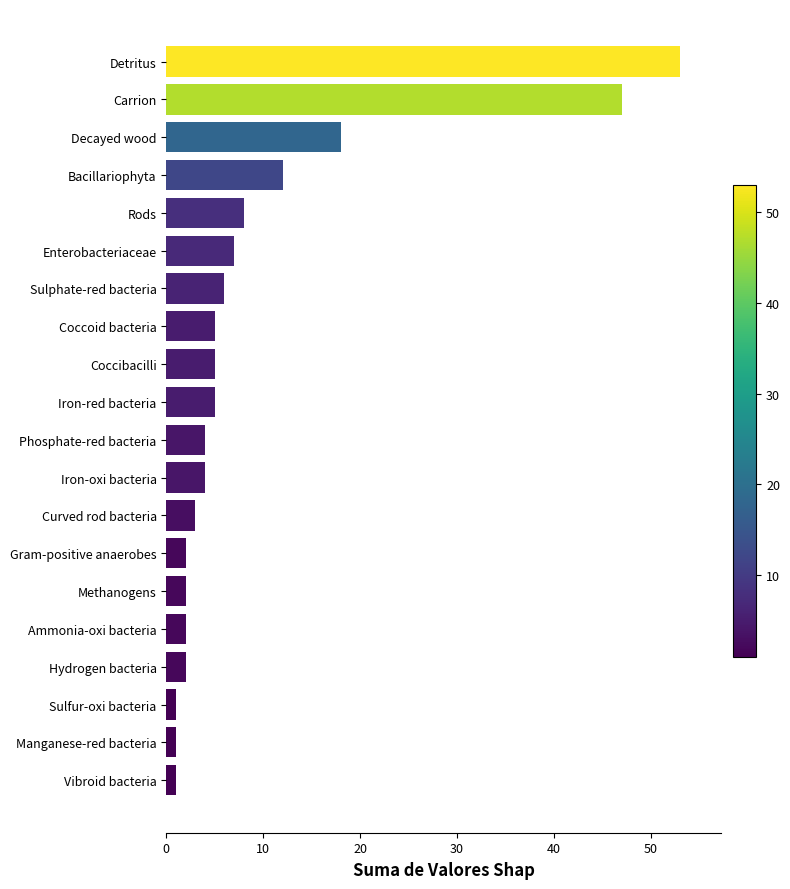

The value at Bacillariophyta is 7. True or false?

False